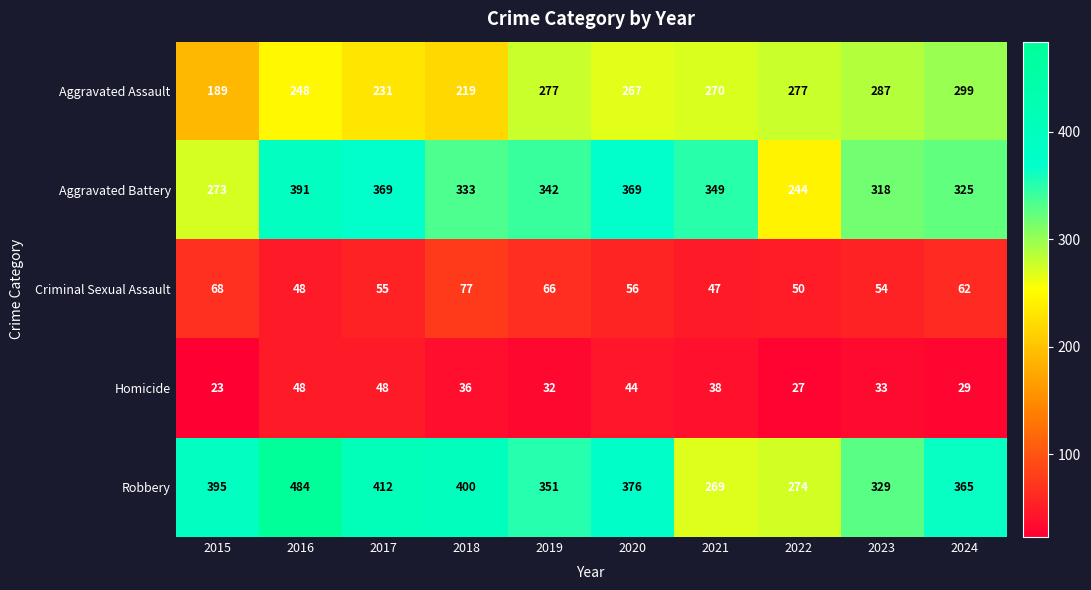

At which label does Aggravated Assault reach its peak?

2024